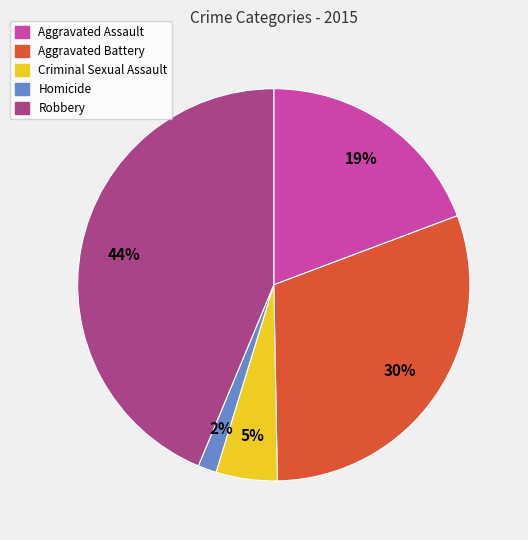

Rank the categories by value from lowest to highest.

Homicide, Criminal Sexual Assault, Aggravated Assault, Aggravated Battery, Robbery